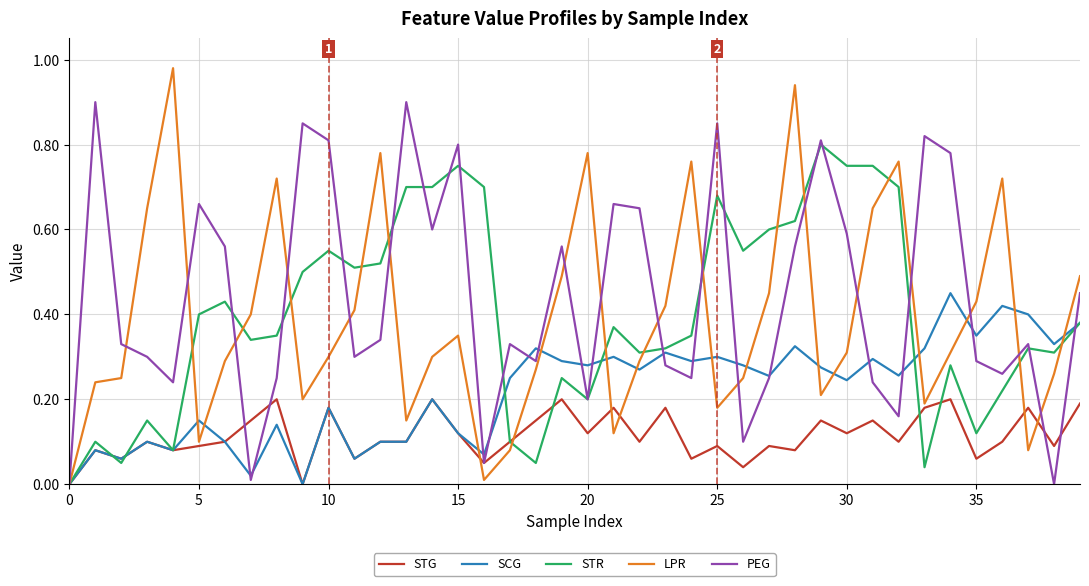

Rank the series by their maximum value, from lowest to highest.

STG, SCG, STR, PEG, LPR